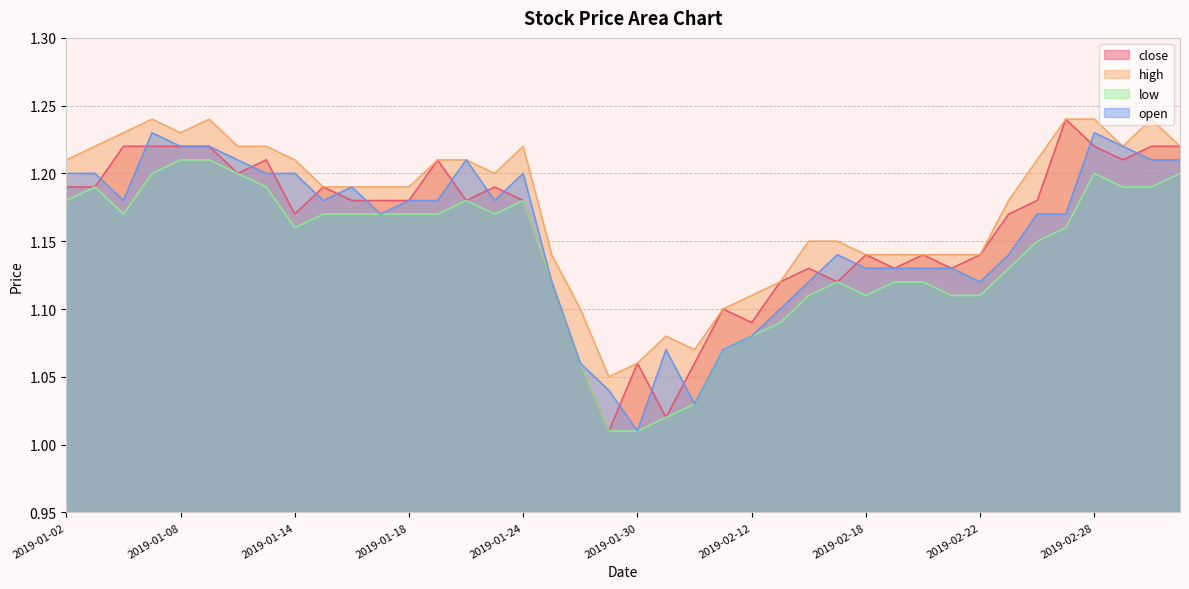

Which series has the largest total across all categories?

high